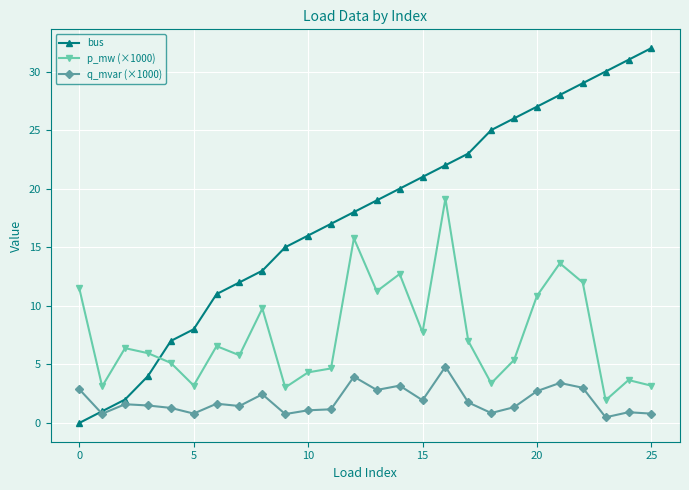

True or false: q_mvar (×1000) and p_mw (×1000) cross at least once.

False